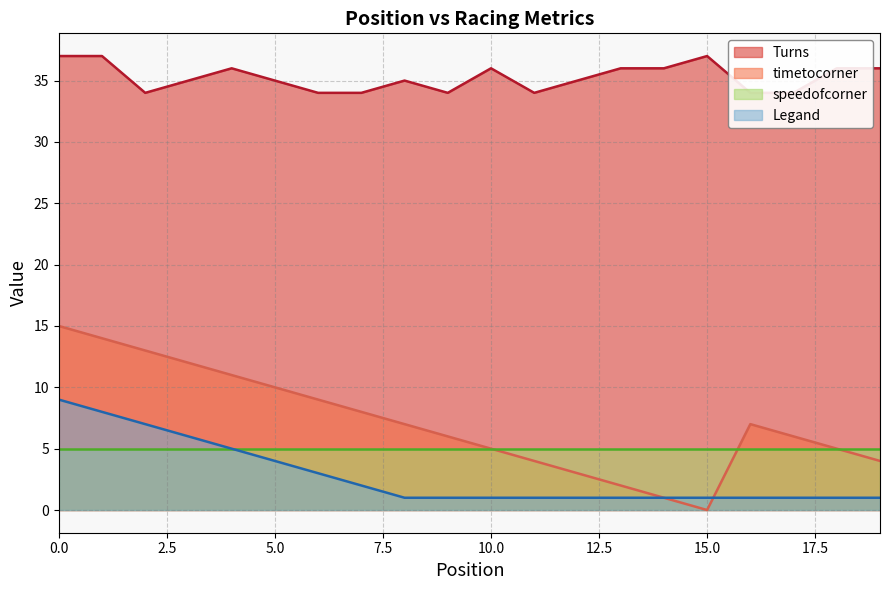

Which series has the largest total across all categories?

Turns